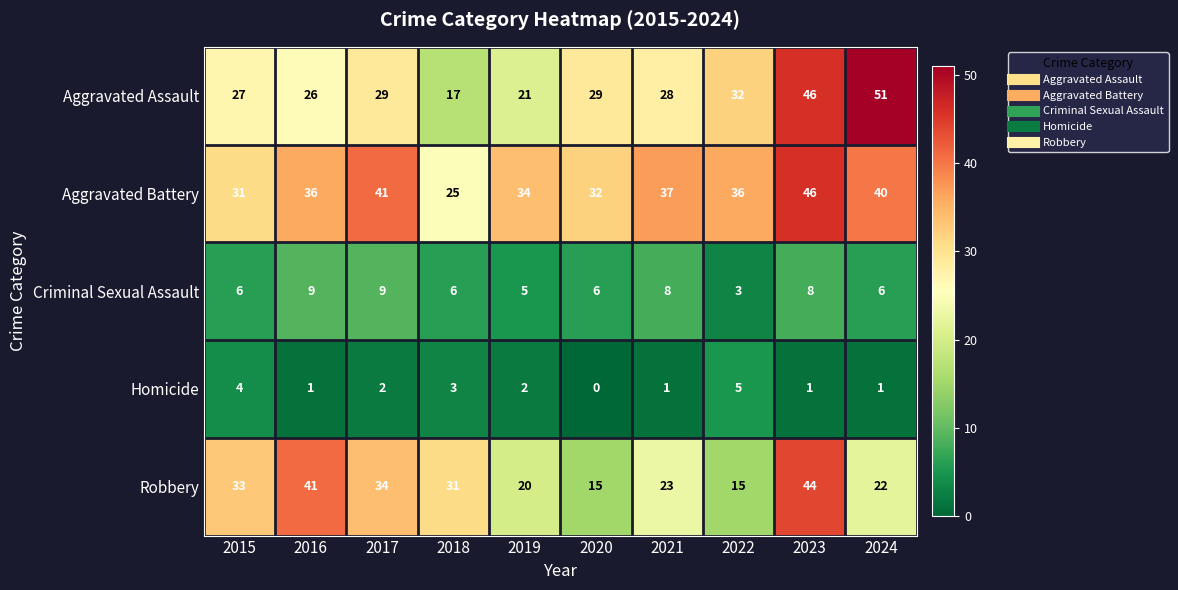

Which series has the largest total across all categories?

Aggravated Battery